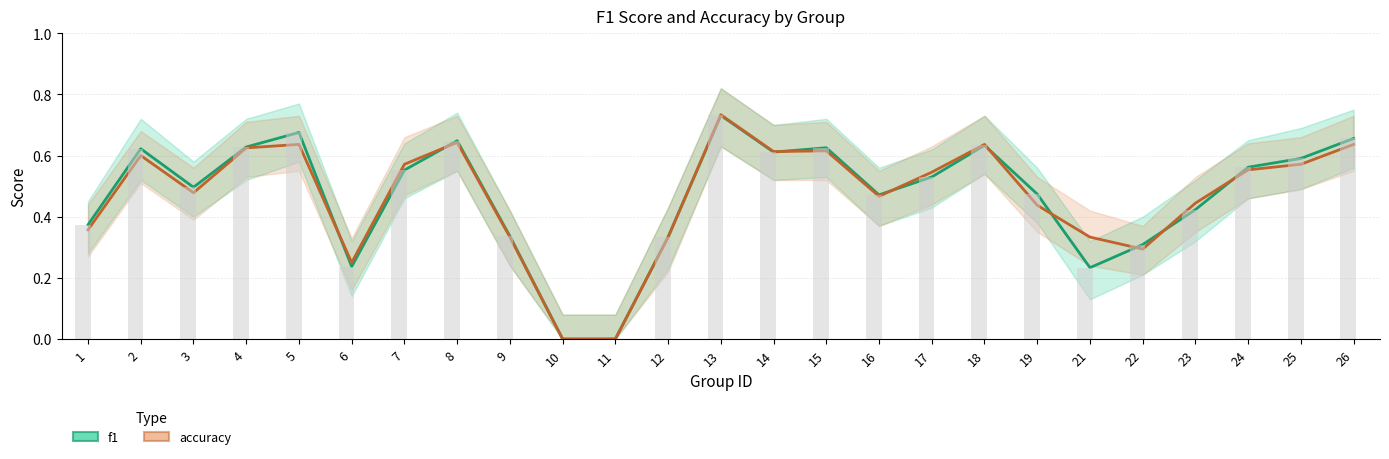

What is the sum of all accuracy values?

11.7